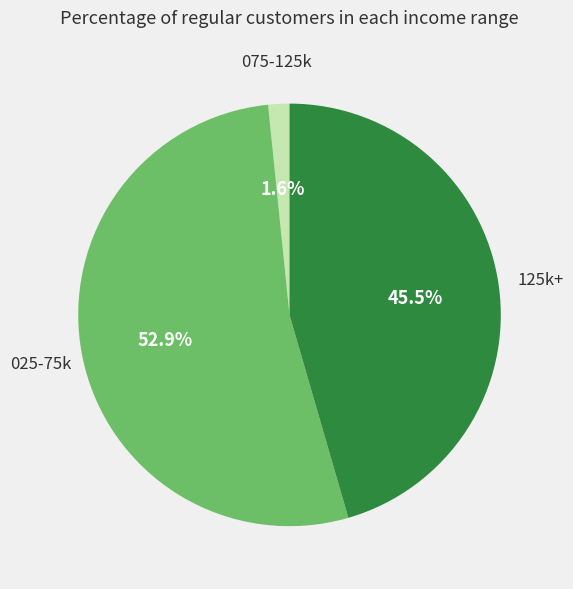

Which category has the smallest portion of the pie?

075-125k